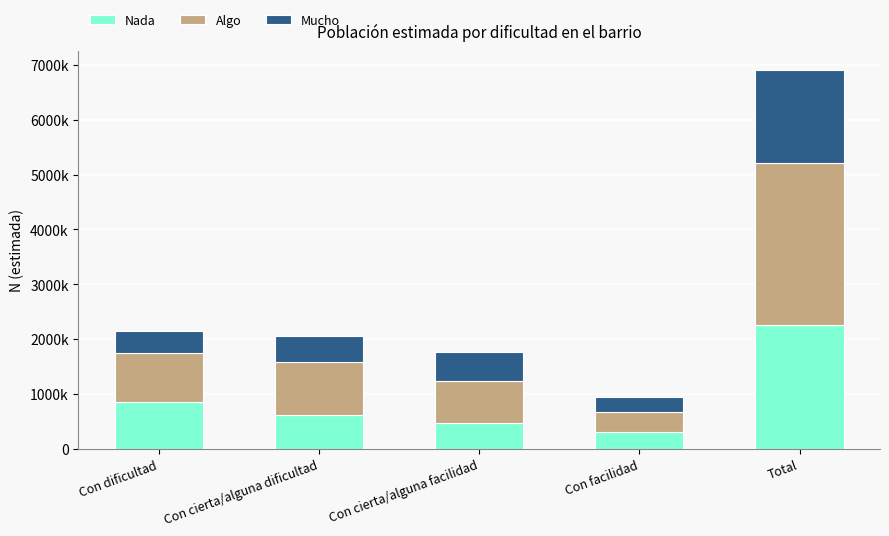

Does the chart contain any negative values?

No